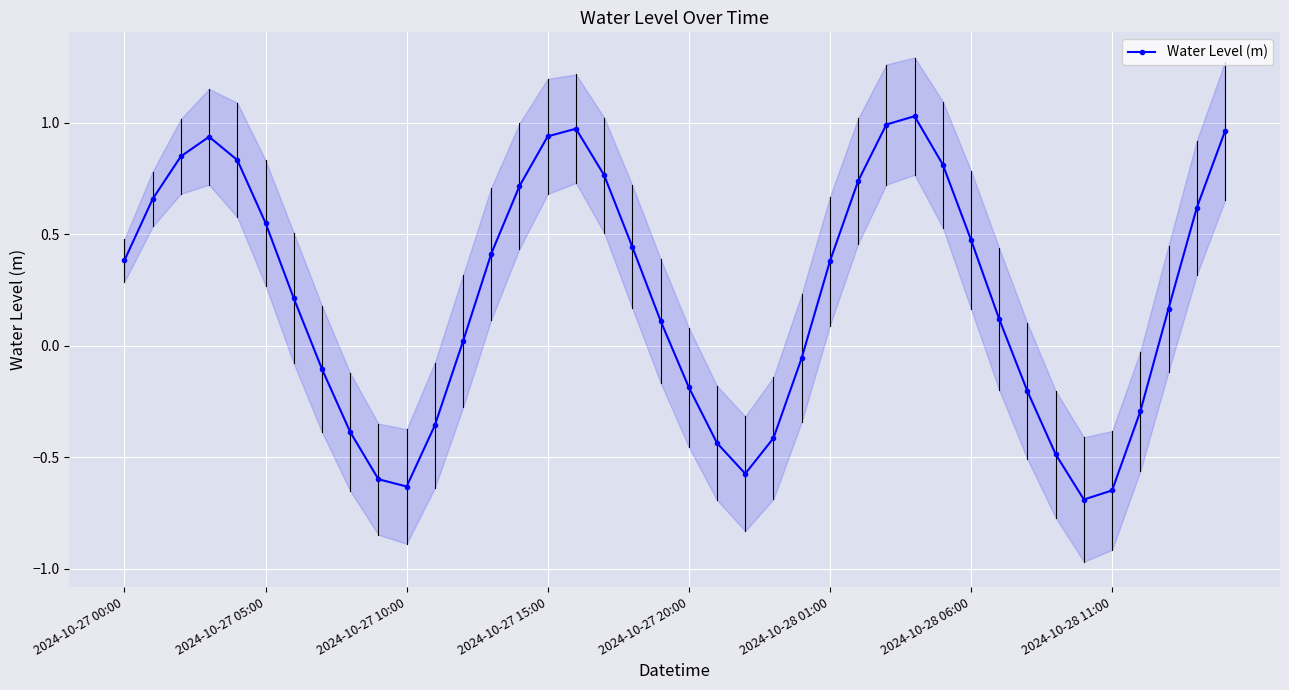

Reading right to left, extract all data points from this chart.

1.0	0.6	0.2	-0.3	-0.6	-0.7	-0.5	-0.2	0.1	0.5	0.8	1.0	1.0	0.7	0.4	-0.1	-0.4	-0.6	-0.4	-0.2	0.1	0.4	0.8	1.0	0.9	0.7	0.4	0.0	-0.4	-0.6	-0.6	-0.4	-0.1	0.2	0.6	0.8	0.9	0.8	0.7	0.4